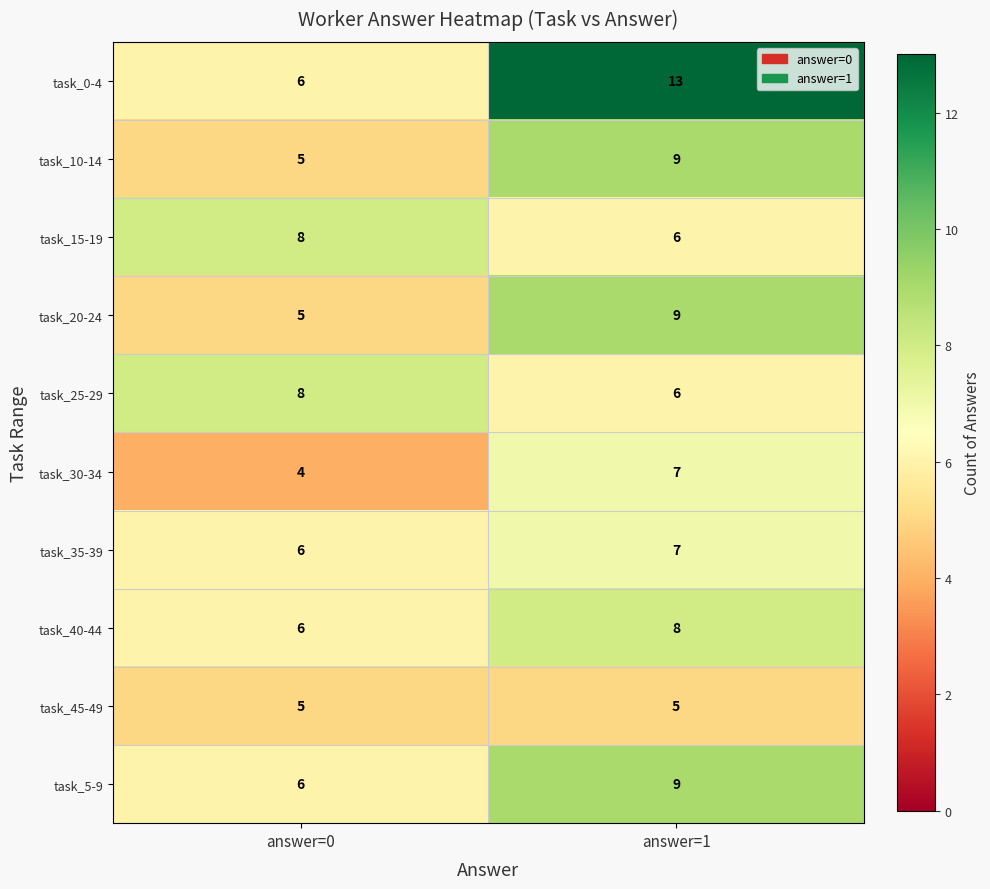

Reading right to left, list all the values displayed in this chart.

task_0-4: 13	6
task_10-14: 9	5
task_15-19: 6	8
task_20-24: 9	5
task_25-29: 6	8
task_30-34: 7	4
task_35-39: 7	6
task_40-44: 8	6
task_45-49: 5	5
task_5-9: 9	6